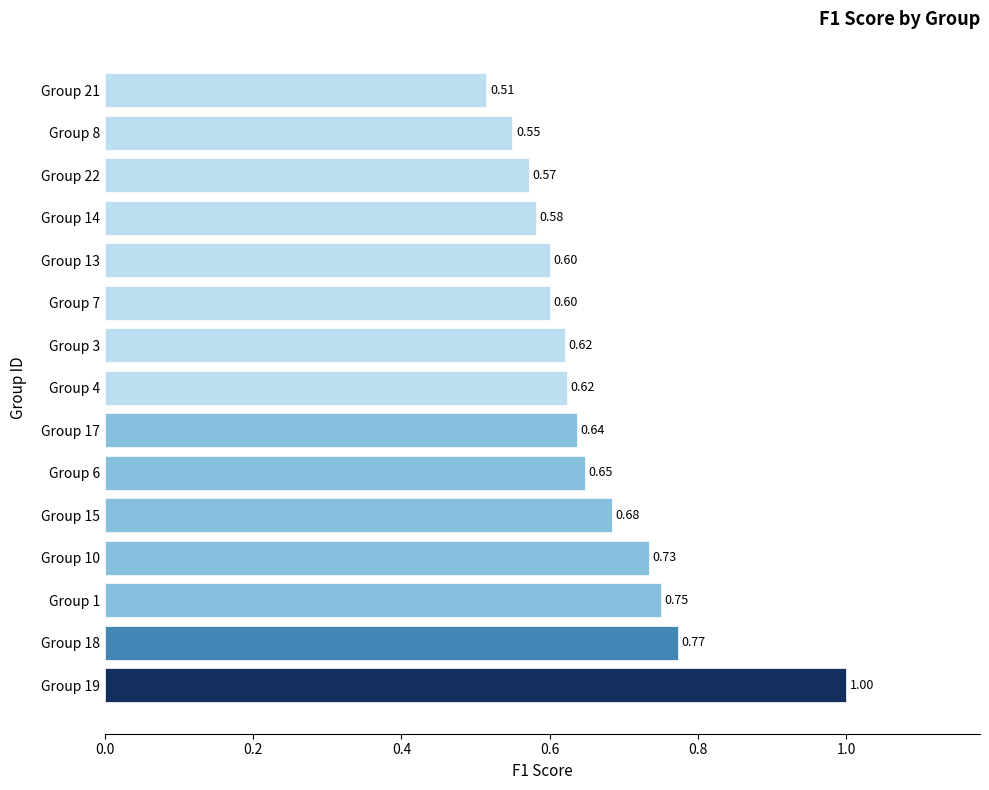

Does the chart contain any negative values?

No